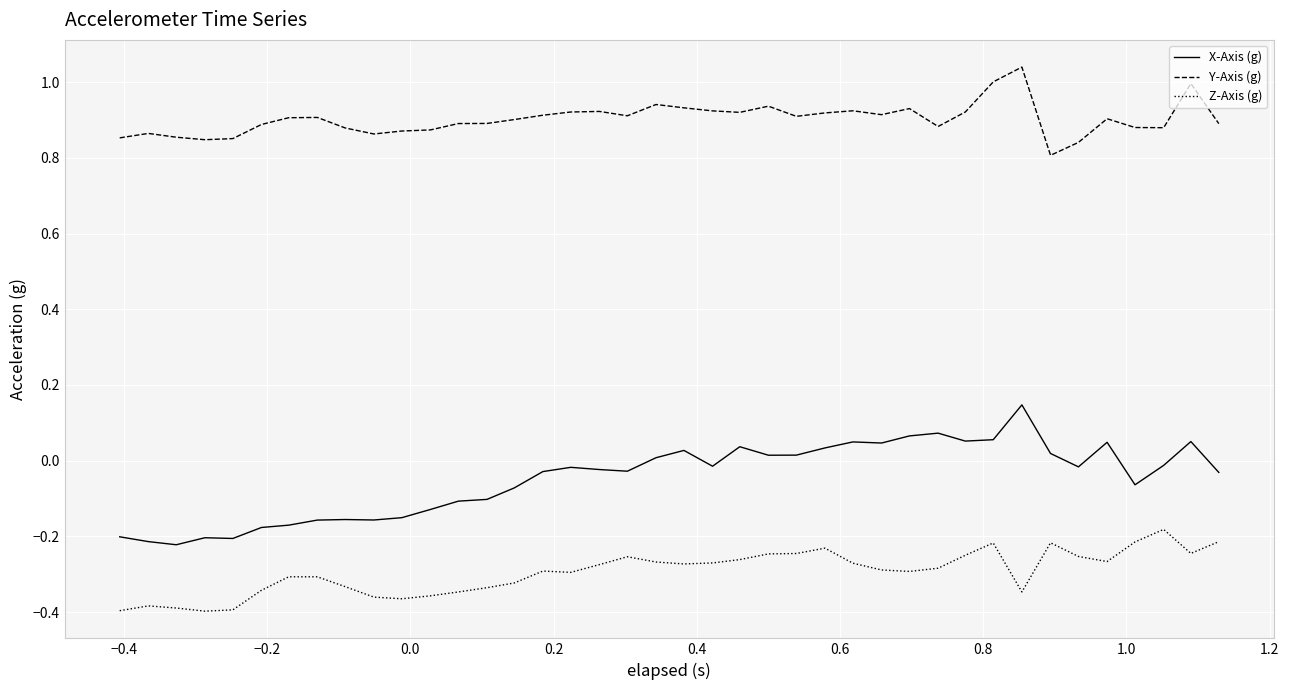

List the series in order of their peak value, lowest first.

Z-Axis (g), X-Axis (g), Y-Axis (g)